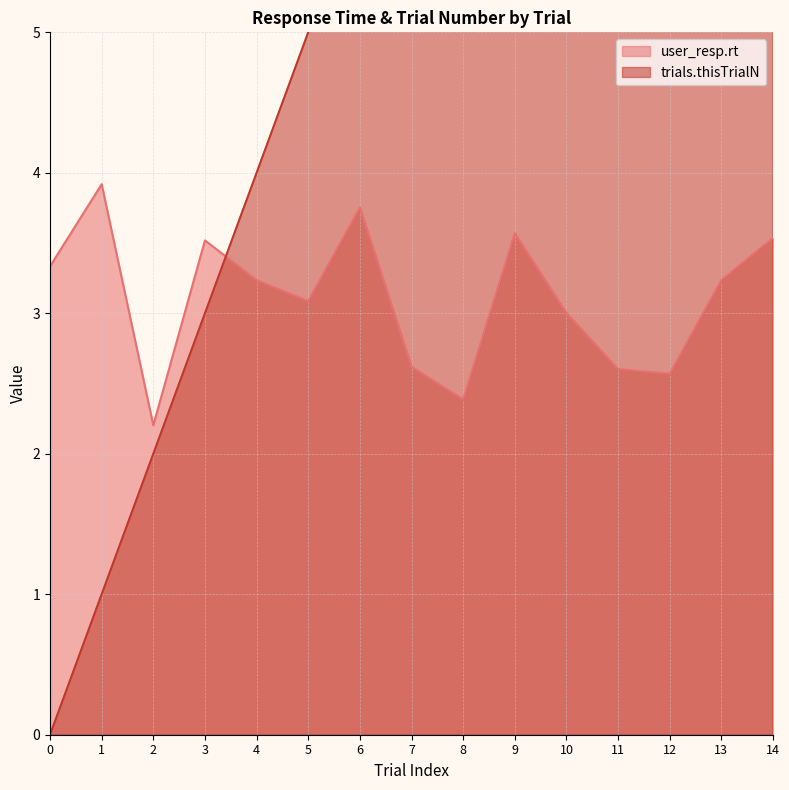

How many values in the user_resp.rt series exceed 3?

10